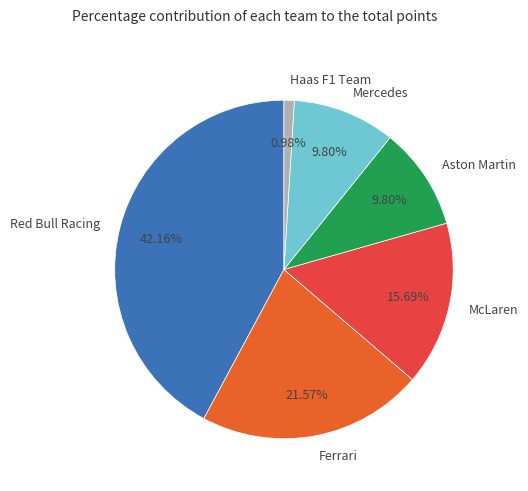

How many slices are in this pie chart?

6